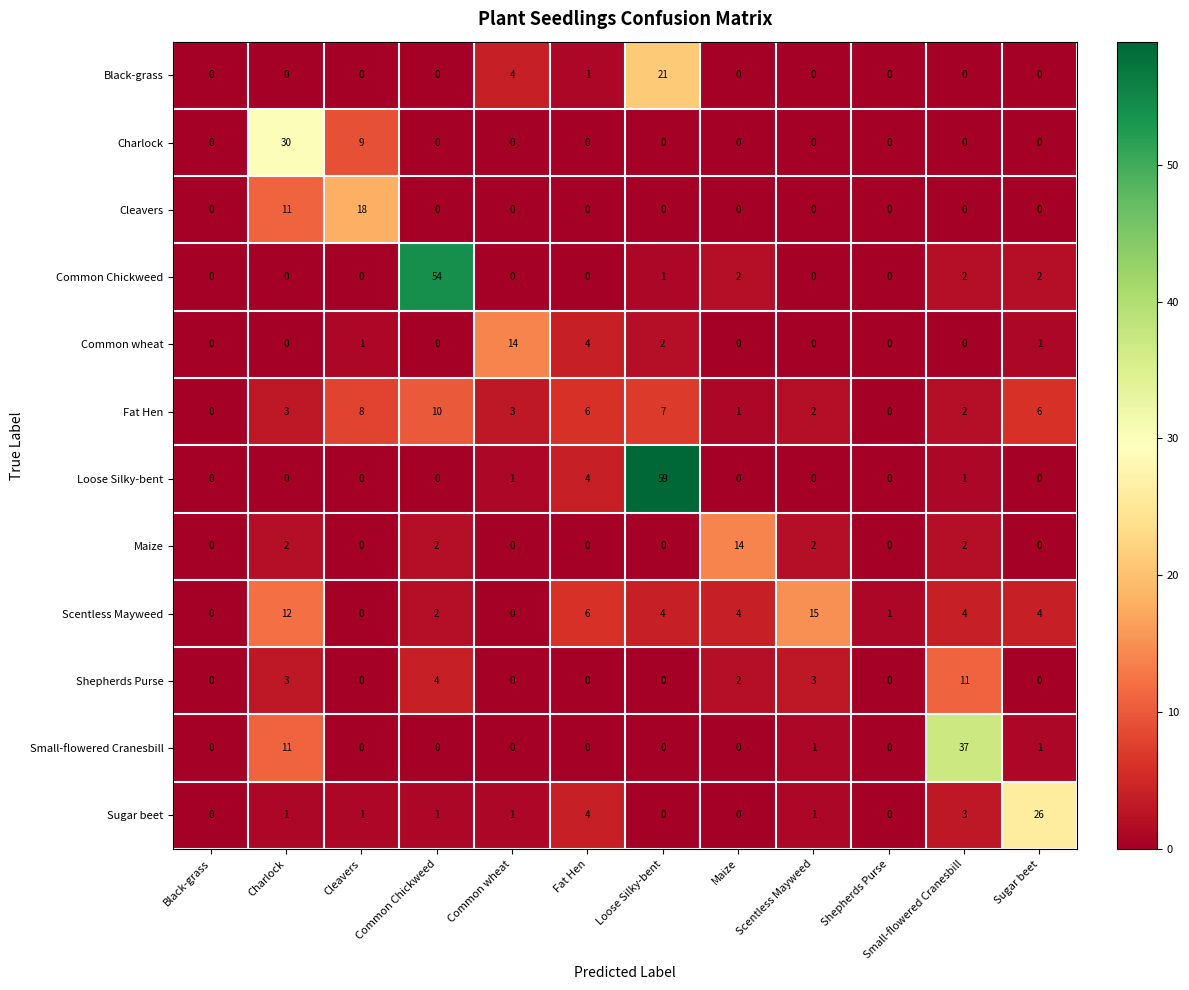

What is the sum of all Sugar beet values?

38